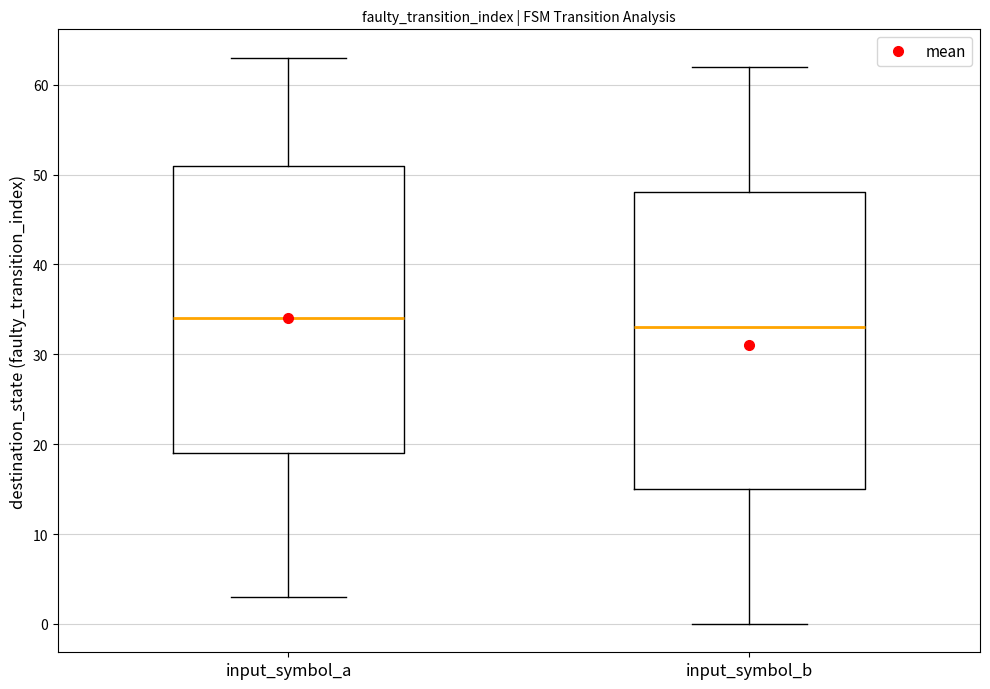

Where does the median line of the box for input_symbol_a sit on the y-axis? The values are not printed on the chart, so give them approximately, as read against the axis.

34